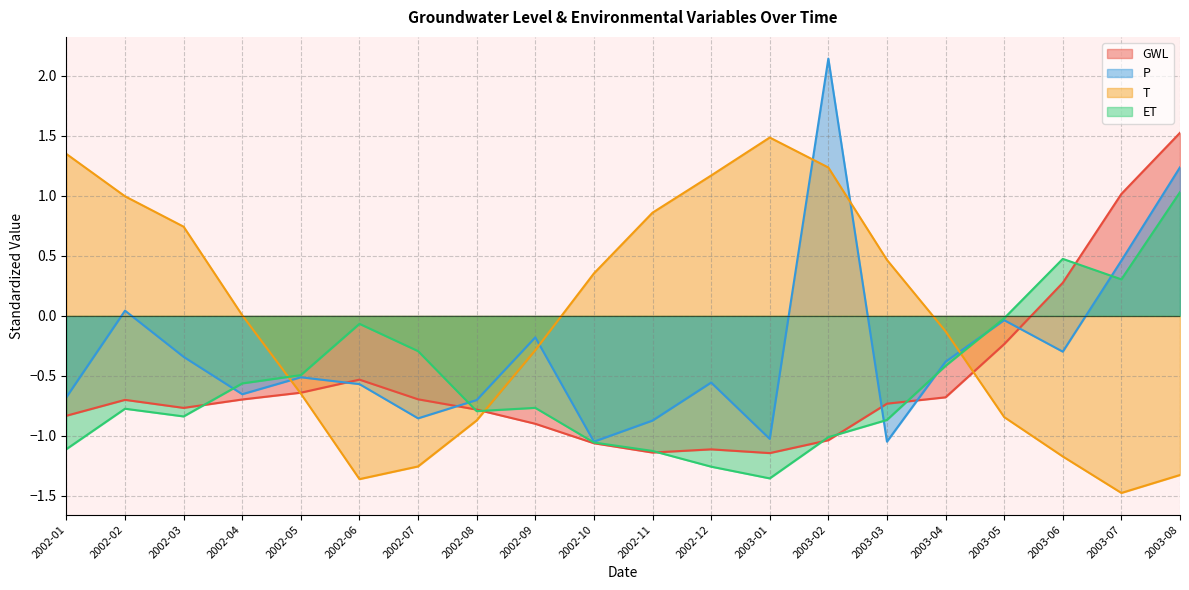

What is the greatest value displayed?

2.1